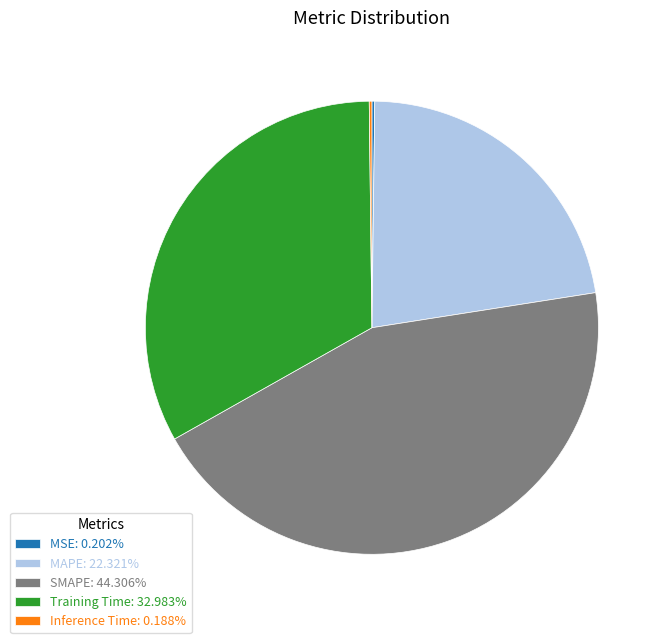

Does any single category account for the majority?

No